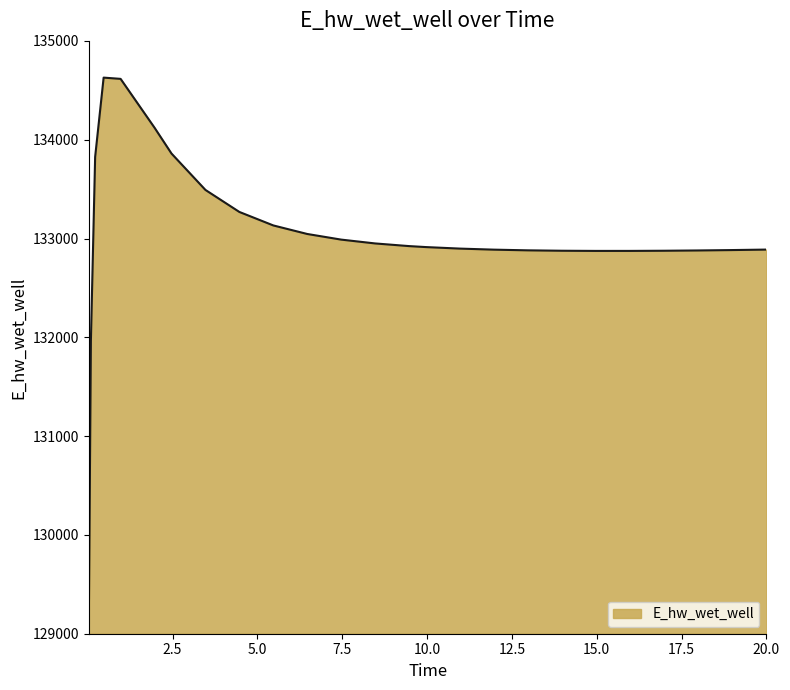

What is the smallest value displayed?

129070.4